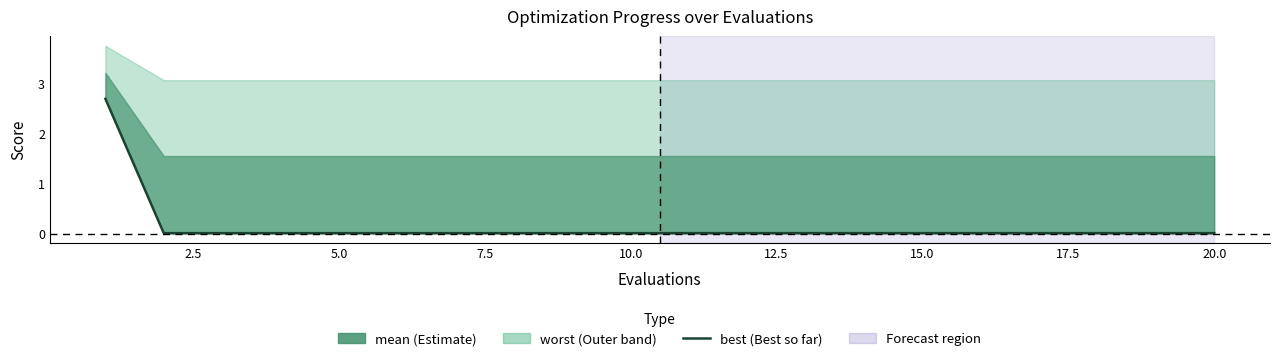

At which label is the value closest to 1?

2.5